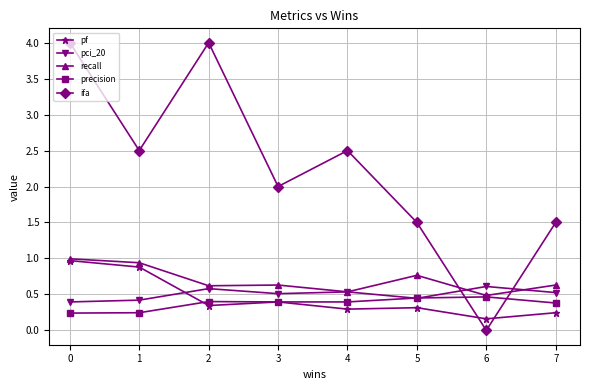

What is the total value across all series at 5?

3.5